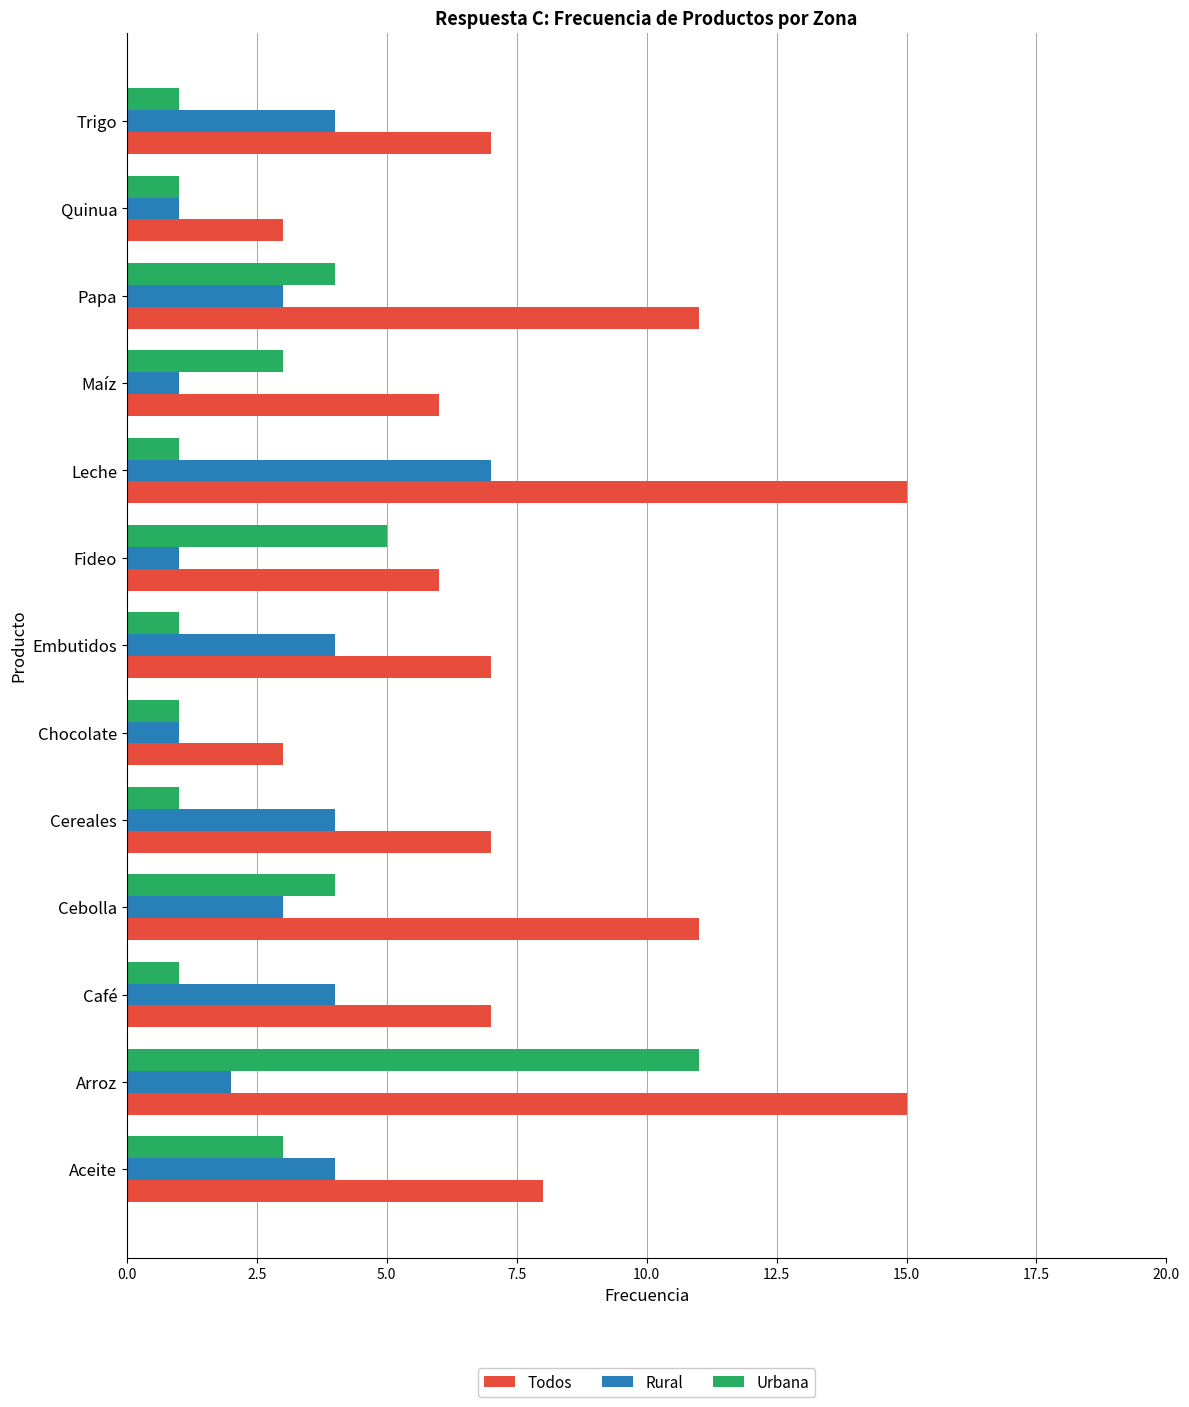

What is the spread (max minus min) of values at Cebolla?

8